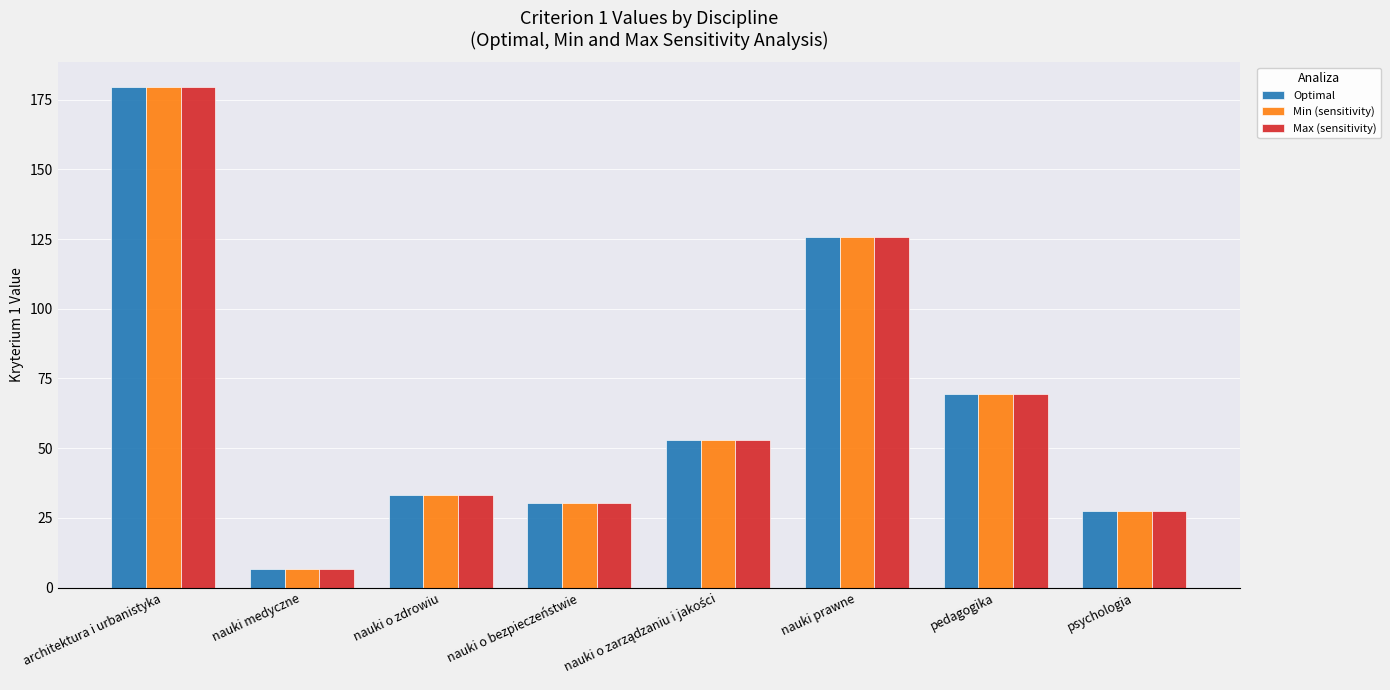

What is the maximum value shown in the chart?

179.4